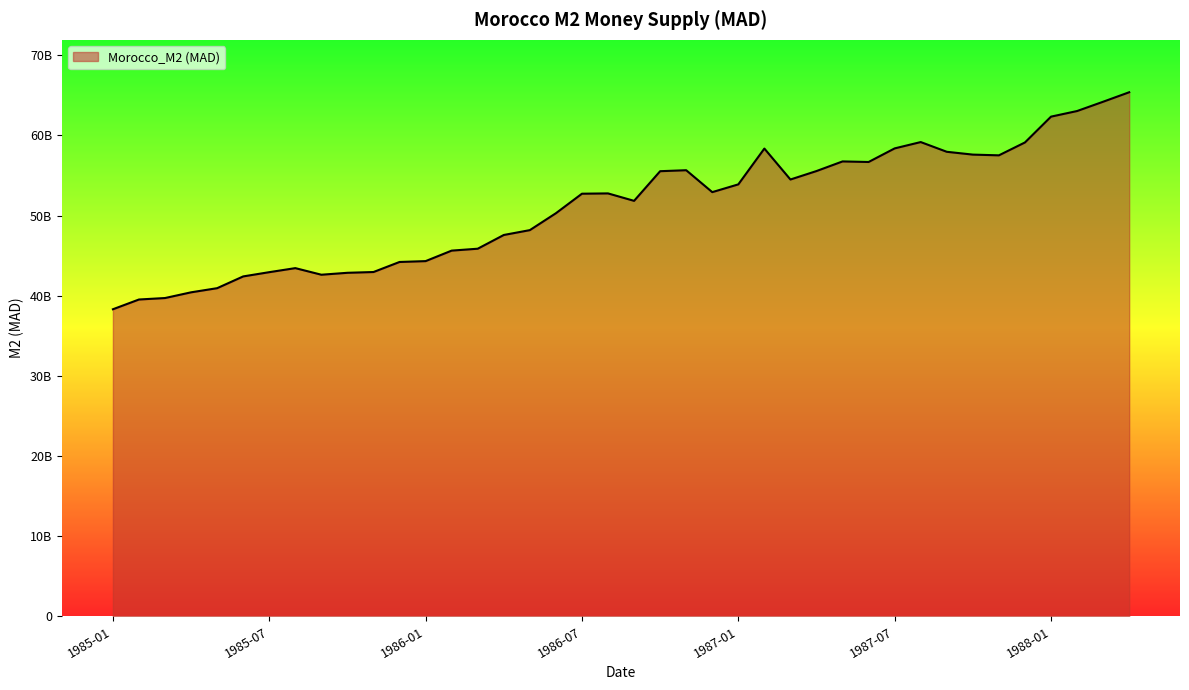

Count the number of data series in this chart.

1